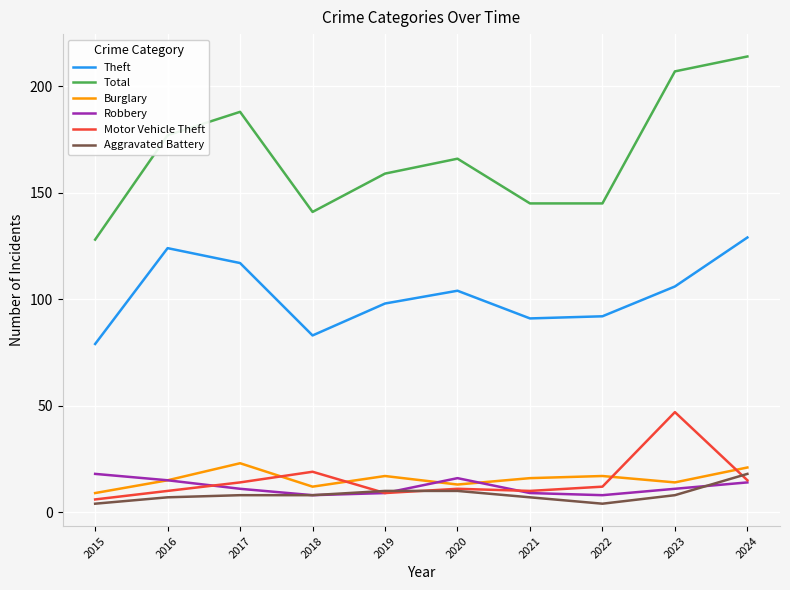

Reading right to left, what are all the values shown in this chart?

Theft: 129	106	92	91	104	98	83	117	124	79
Total: 214	207	145	145	166	159	141	188	177	128
Burglary: 21	14	17	16	13	17	12	23	15	9
Robbery: 14	11	8	9	16	9	8	11	15	18
Motor Vehicle Theft: 15	47	12	10	11	9	19	14	10	6
Aggravated Battery: 18	8	4	7	10	10	8	8	7	4